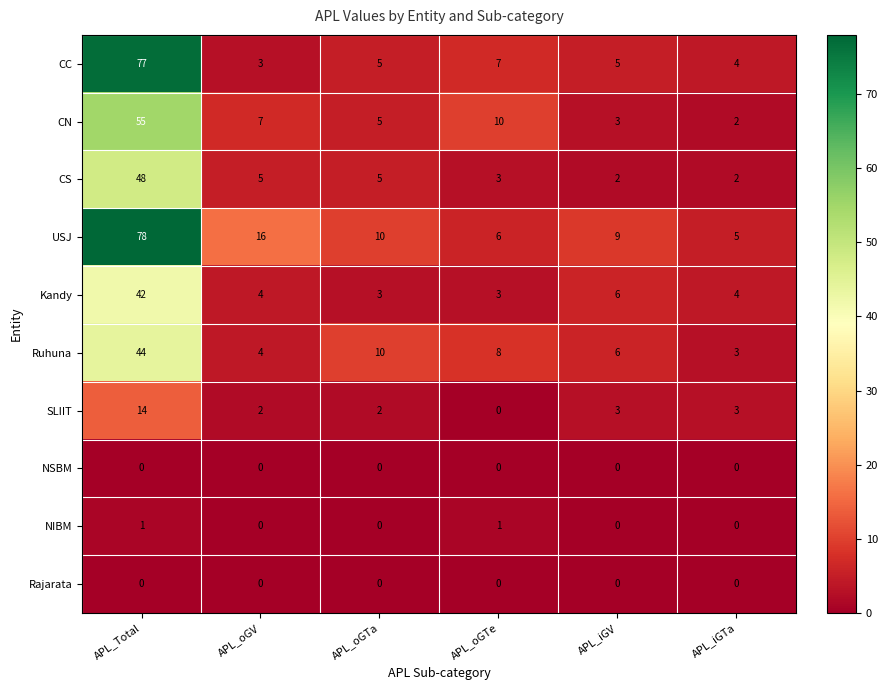

How many series are shown in this chart?

10